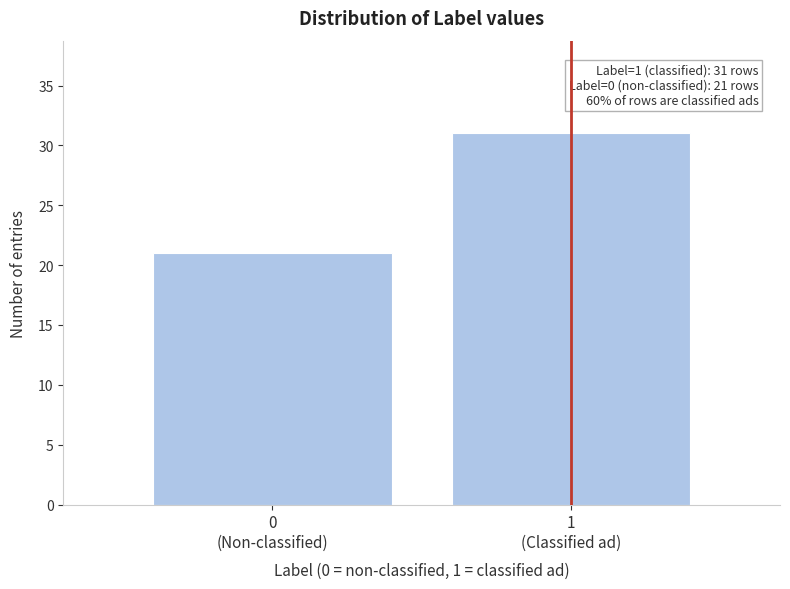

Reading right to left, transcribe all the data shown in this chart.

31	21